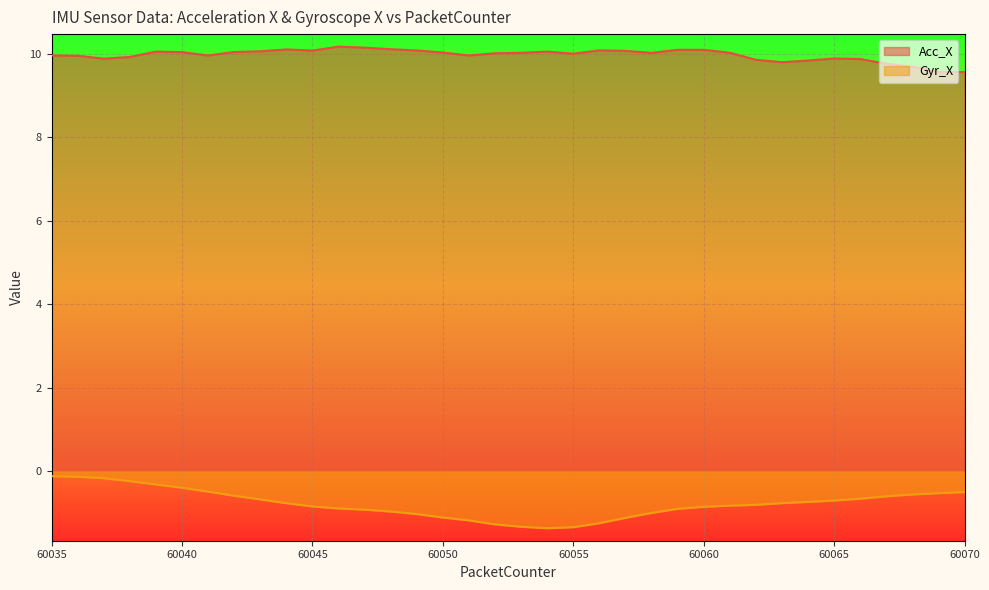

At which label is Gyr_X closest to 0?

60035